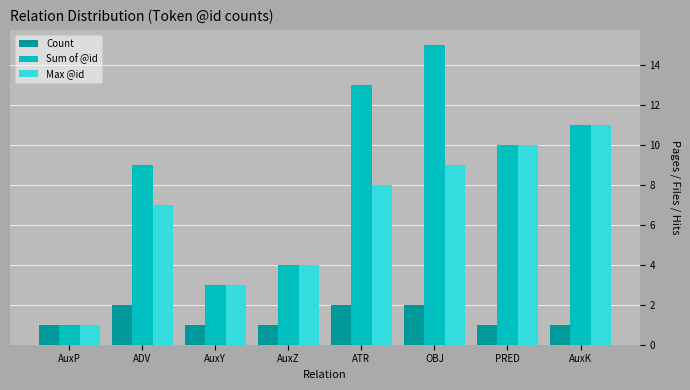

What is the label of the 3rd bar from the left?

AuxY